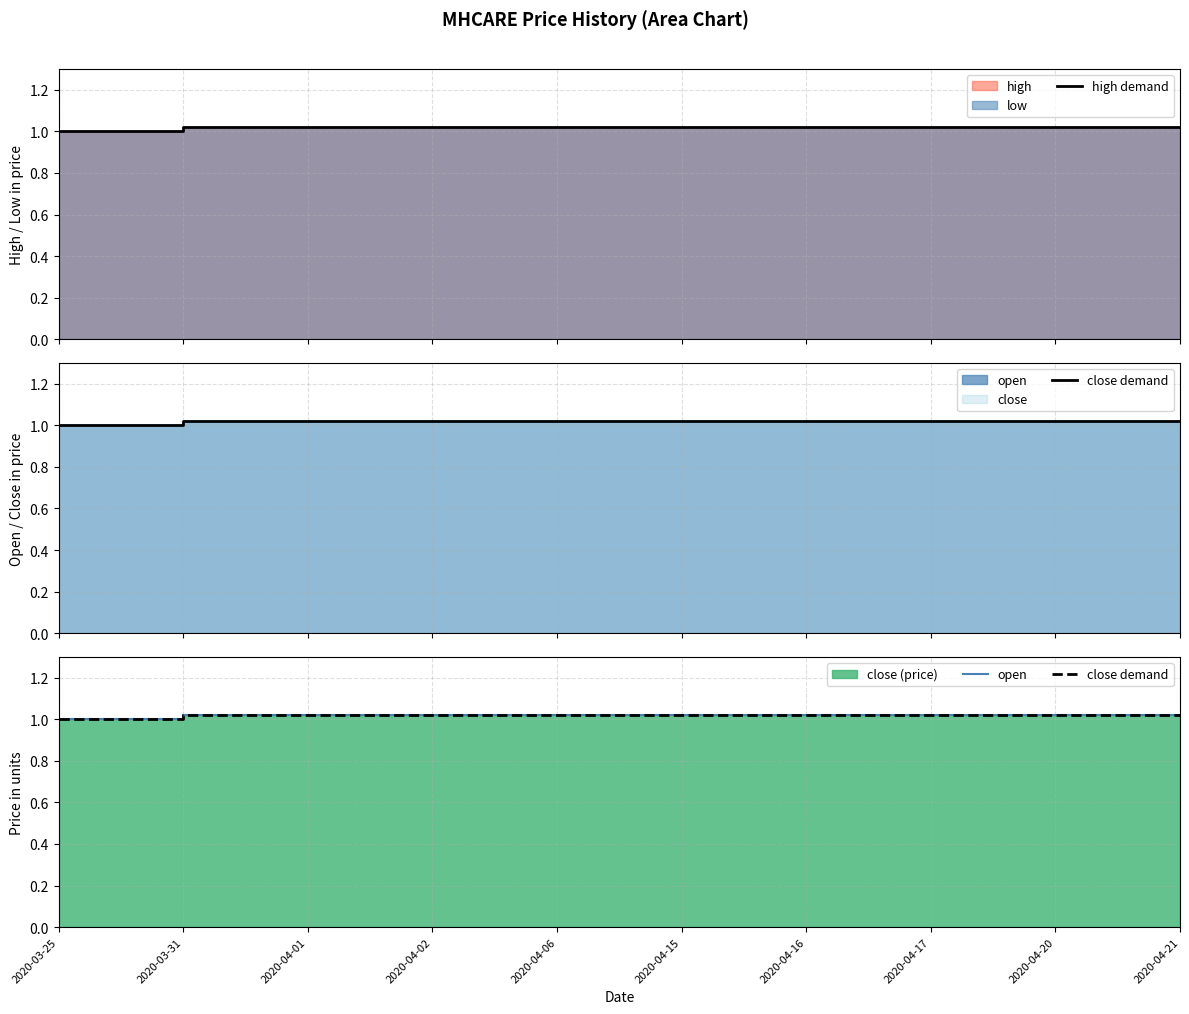

What is the sum of all high demand values?

10.2